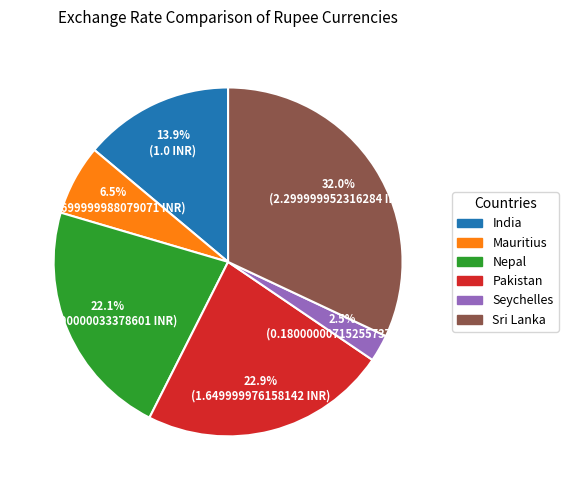

Count the number of slices in the pie.

6